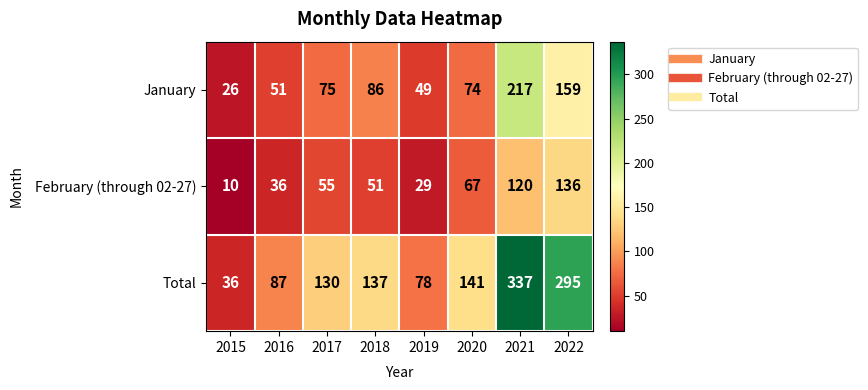

What is the average value of the Total series?

155